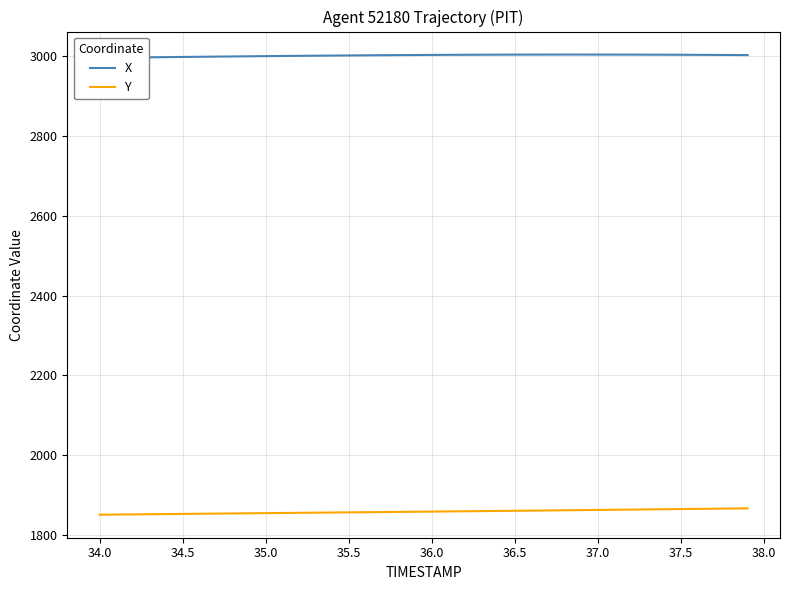

True or false: Y has a value of 2880.7 at 35.0.

False